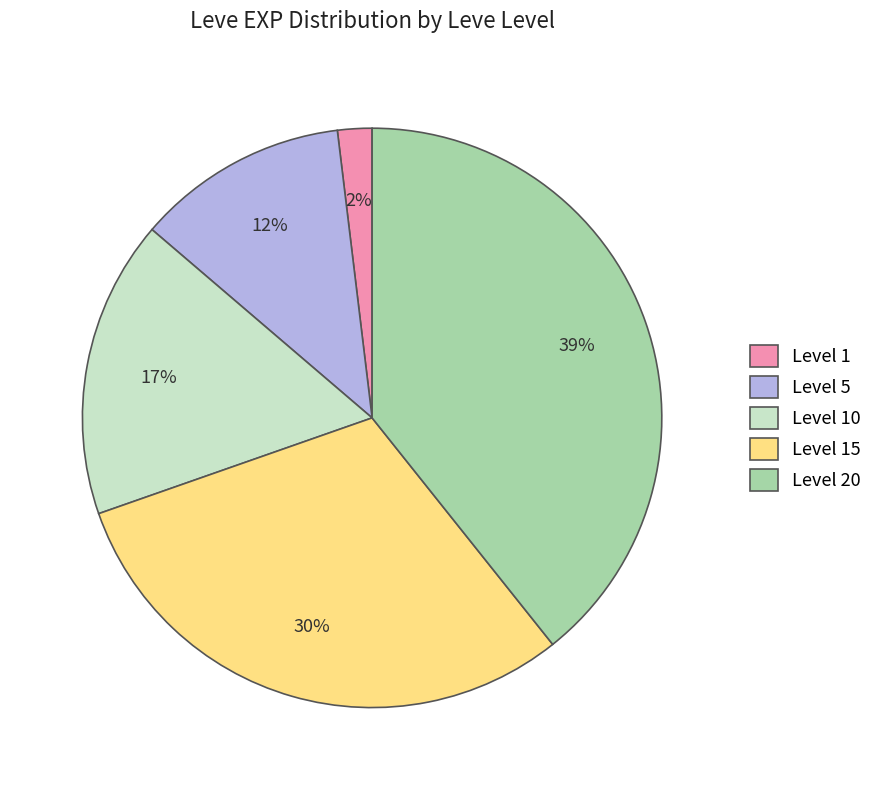

To the nearest percent, what portion does Level 5 represent?

12%